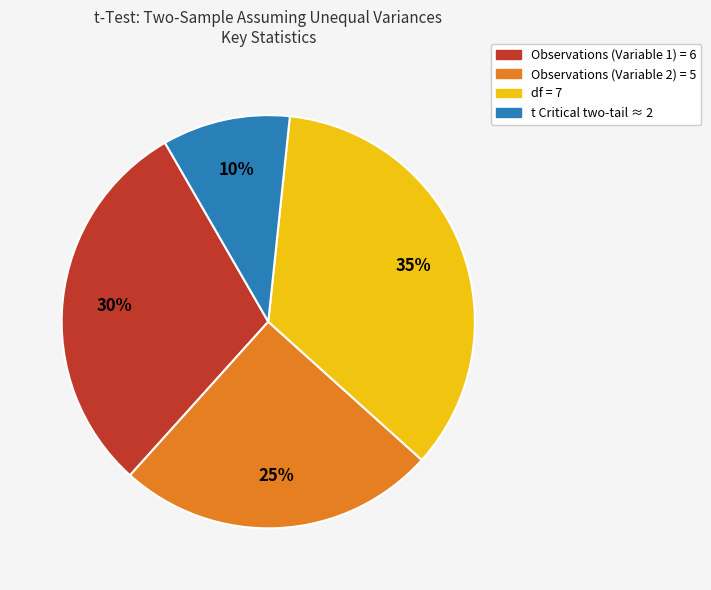

To the nearest percent, what is the average slice percentage?

25%